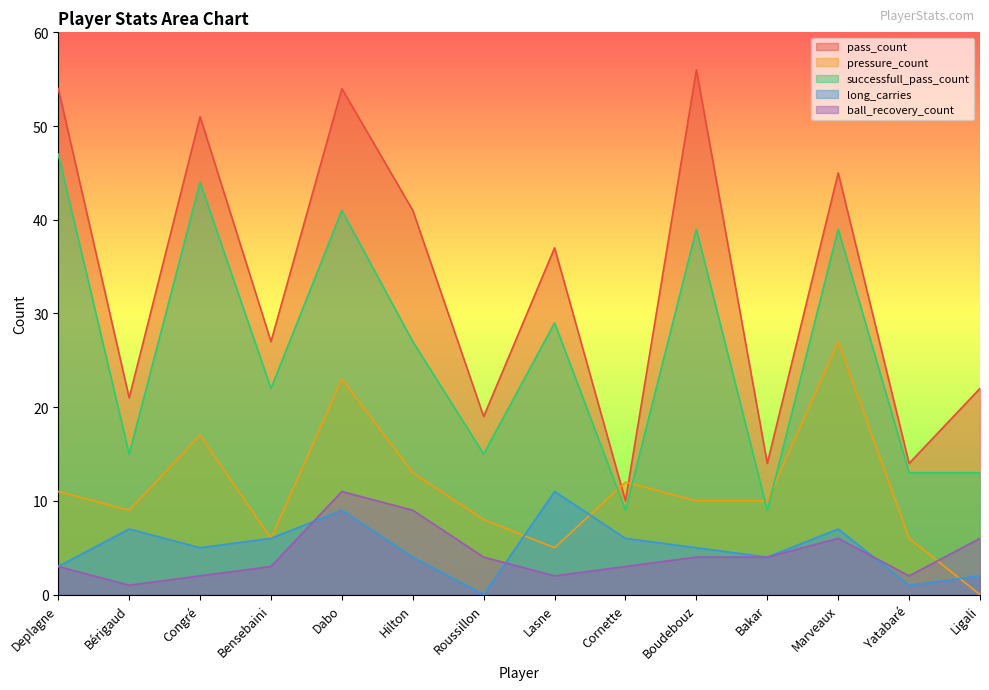

What is the difference between the pressure_count values at Dabo and Ligali?

23